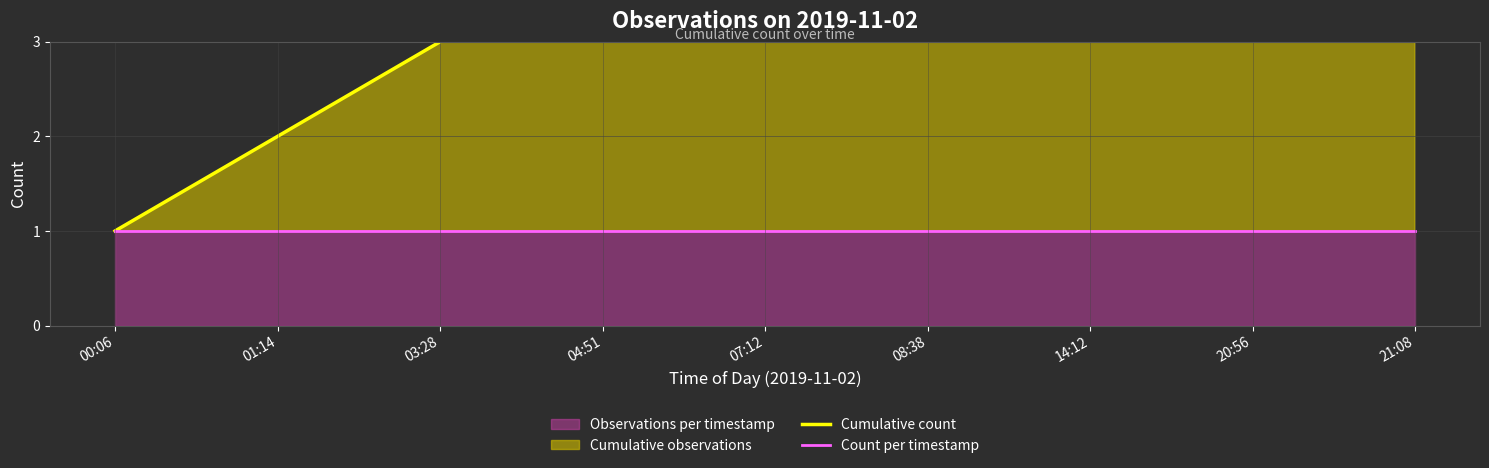

What position from the right is 14:12?

3